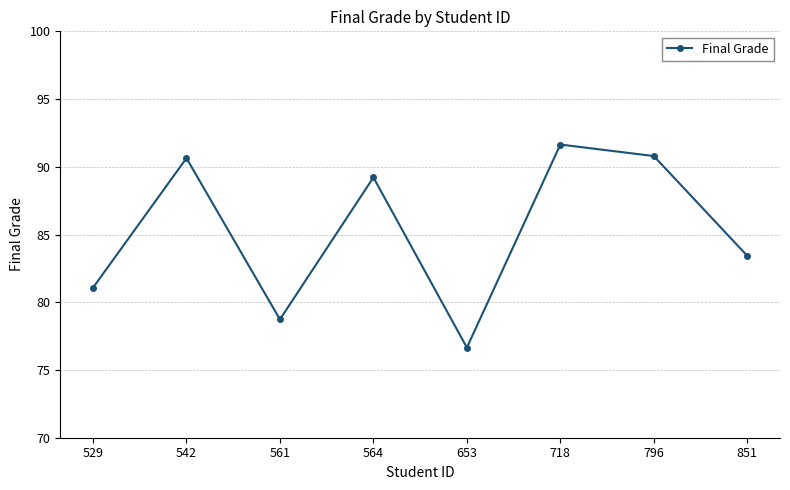

What is the sum of the values at 718 and 542?

182.3